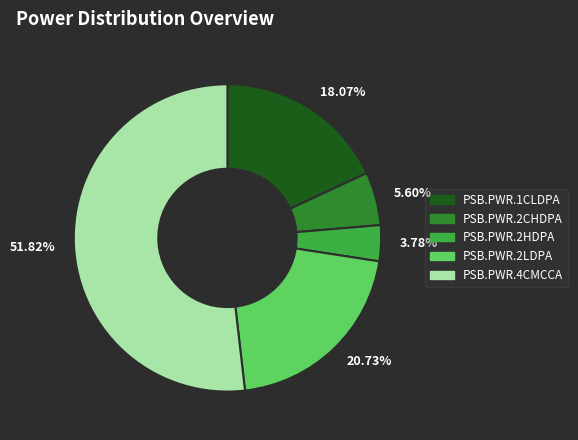

Rank the categories by value from lowest to highest.

3.78%, 5.60%, 18.07%, 20.73%, 51.82%